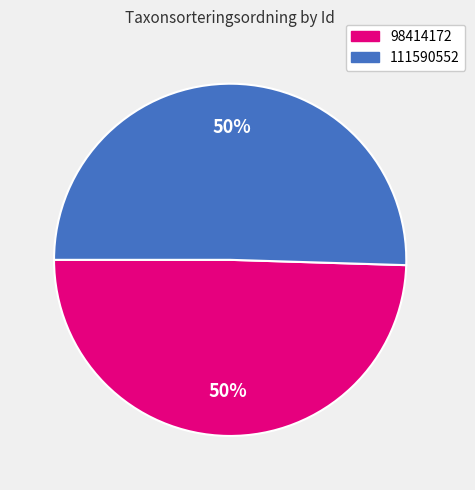

What percentage is the 111590552 slice, to the nearest percent?

50%